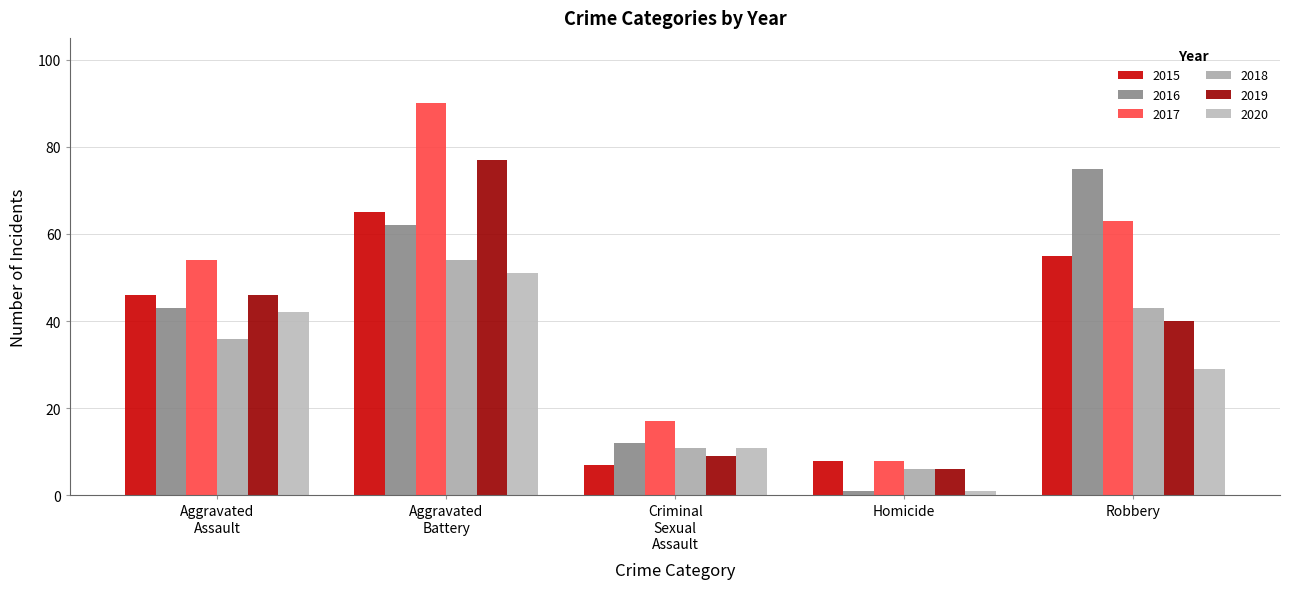

True or false: 2016 has a value of 0 at Homicide.

False